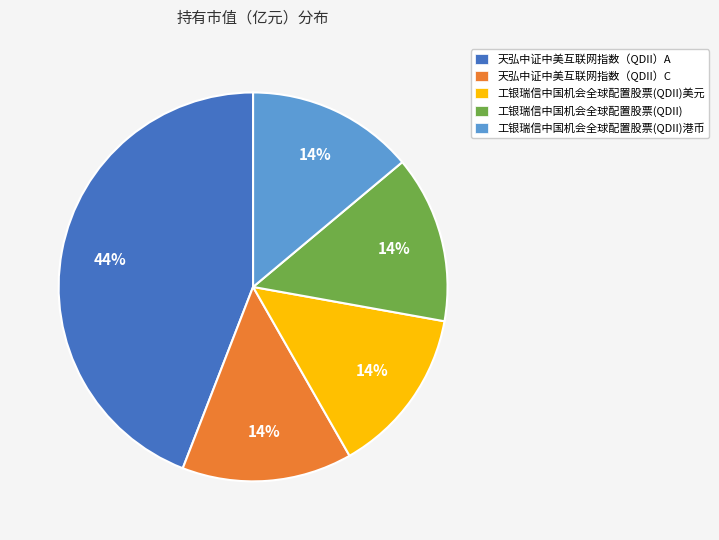

Count the number of slices in the pie.

5